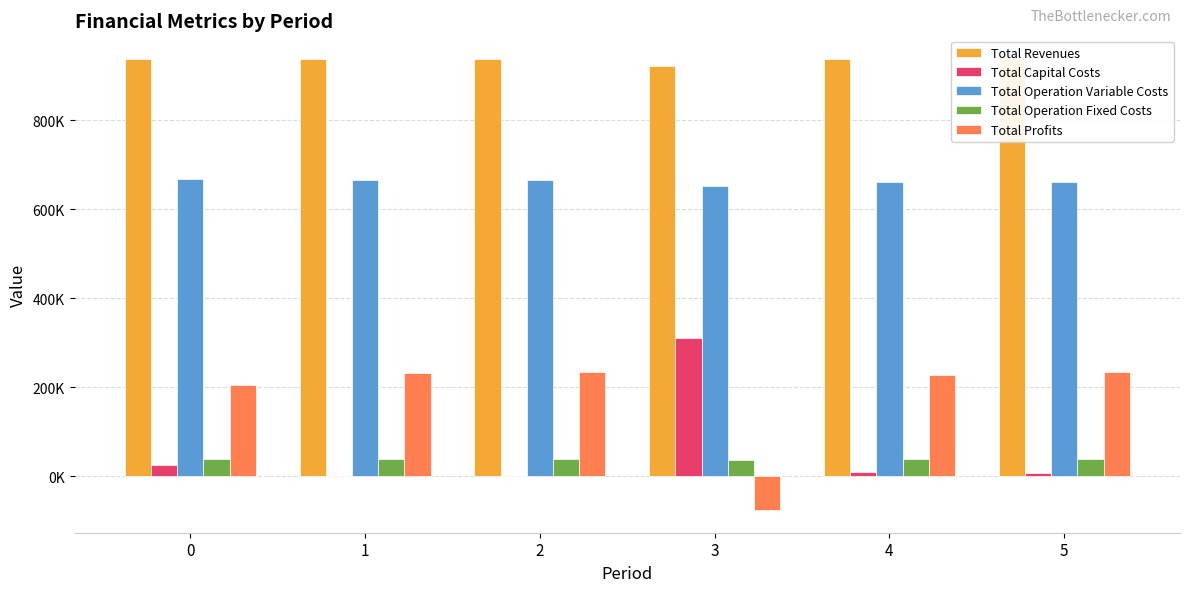

Reading left to right, extract all data points from this chart.

Total Revenues: 0=936549.2	1=936549.2	2=936549.2	3=921896.3	4=936549.2	5=939476.3
Total Capital Costs: 0=26176.0	1=0.0	2=0.0	3=309600.0	4=10400.0	5=6752.0
Total Operation Variable Costs: 0=668376.3	1=666288.1	2=664197.1	3=651753.1	4=660006.6	5=659970.2
Total Operation Fixed Costs: 0=37878.3	1=37878.3	2=37878.3	3=36785.4	4=37878.3	5=38191.4
Total Profits: 0=204118.6	1=232382.7	2=234473.7	3=-76242.3	4=228264.3	5=234562.8